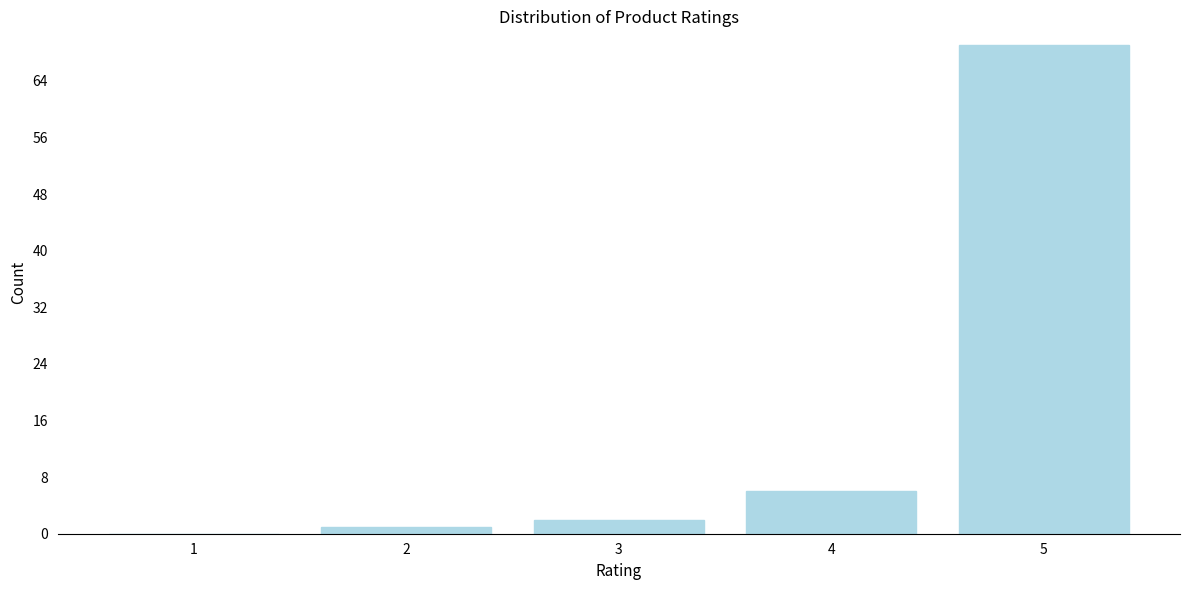

Reading left to right, what are all the values shown in this chart?

1=0	2=1	3=2	4=6	5=69